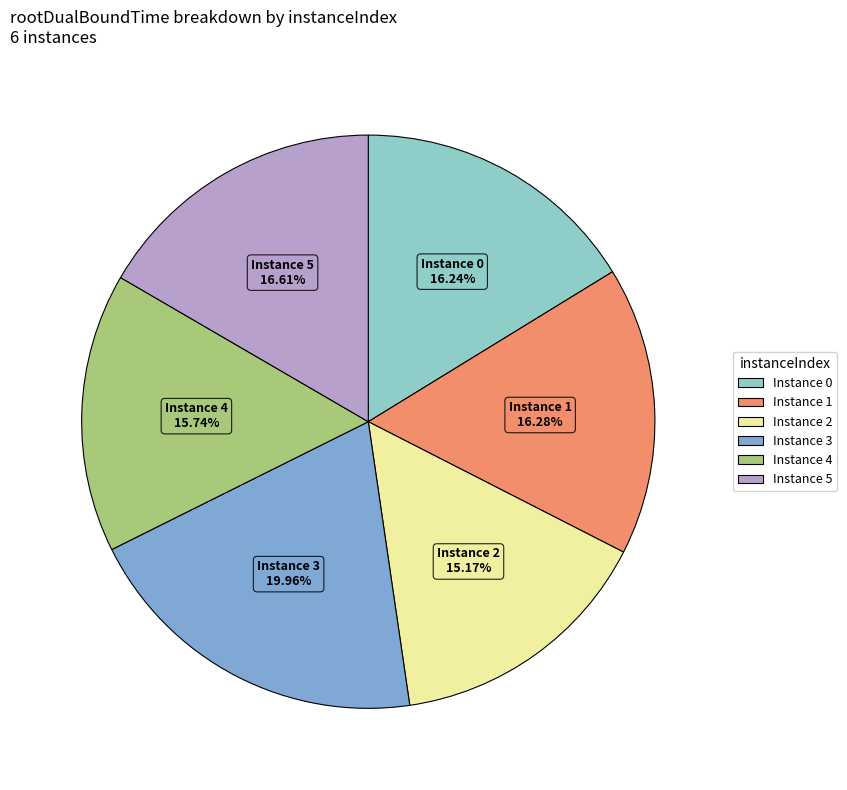

Combined, do Instance 0 and Instance 3 account for over 50%?

No